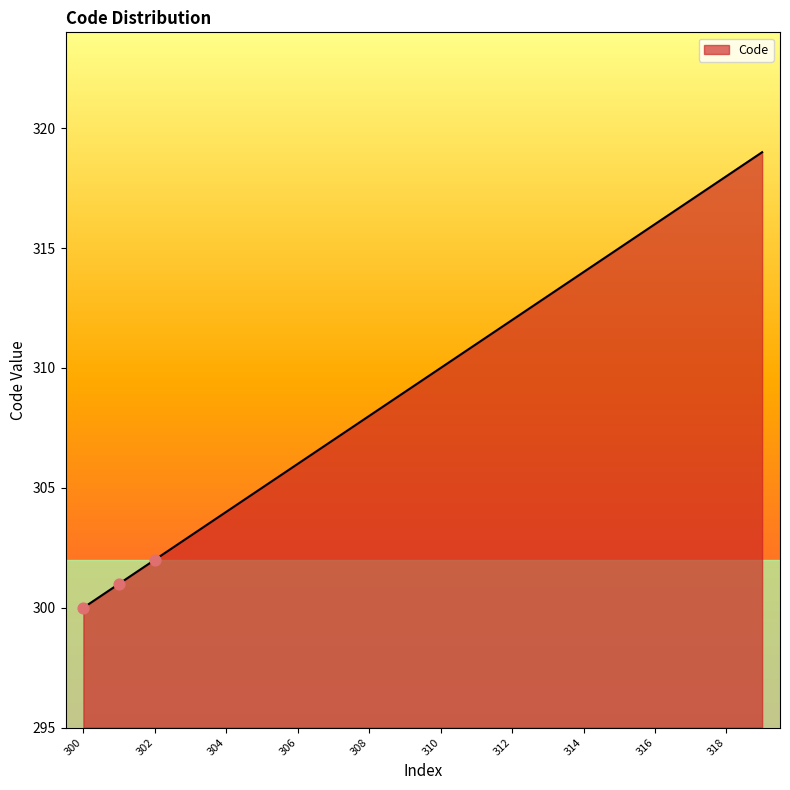

What is the difference between the maximum and minimum values?

19